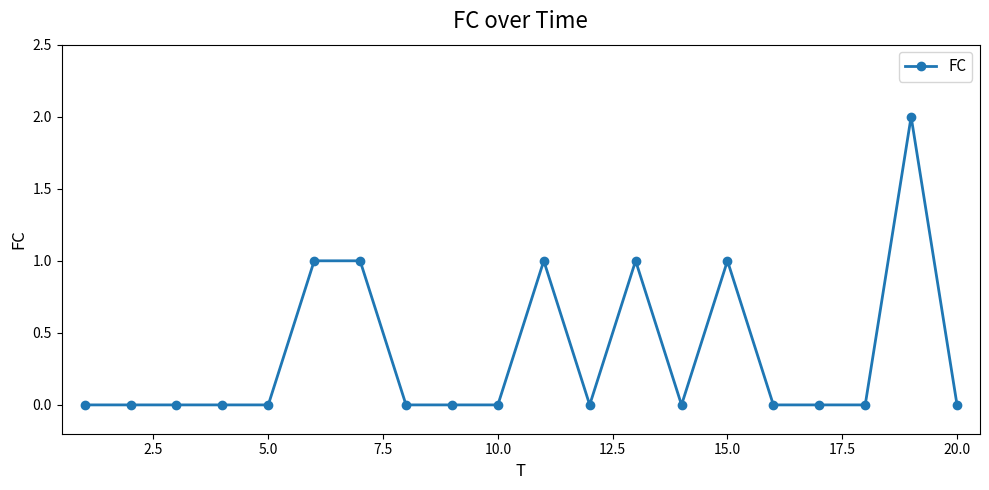

Reading right to left, transcribe all the data shown in this chart.

0	2	0	0	0	1	0	1	0	1	0	0	0	1	1	0	0	0	0	0